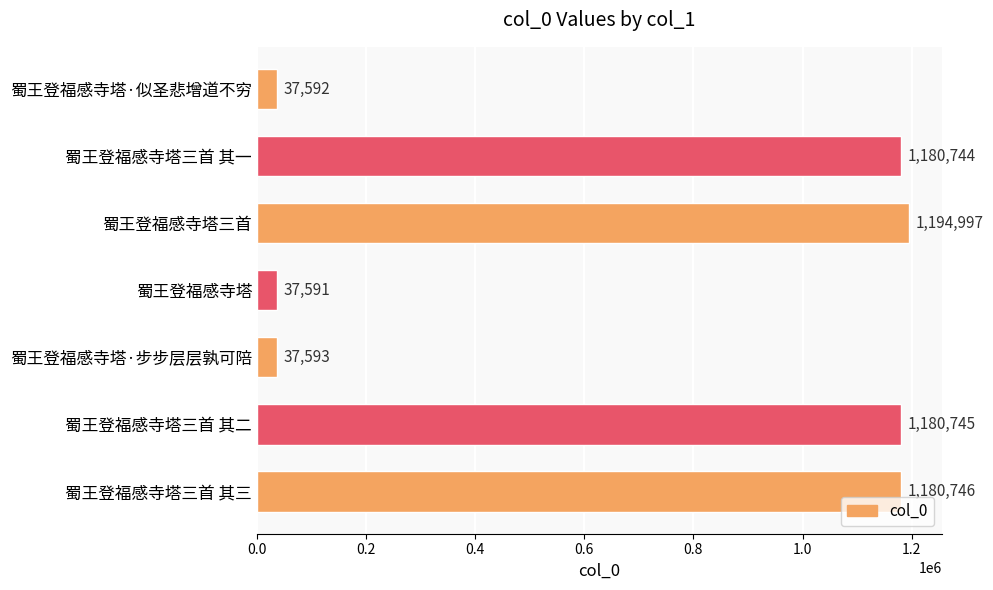

How many series are shown in this chart?

1